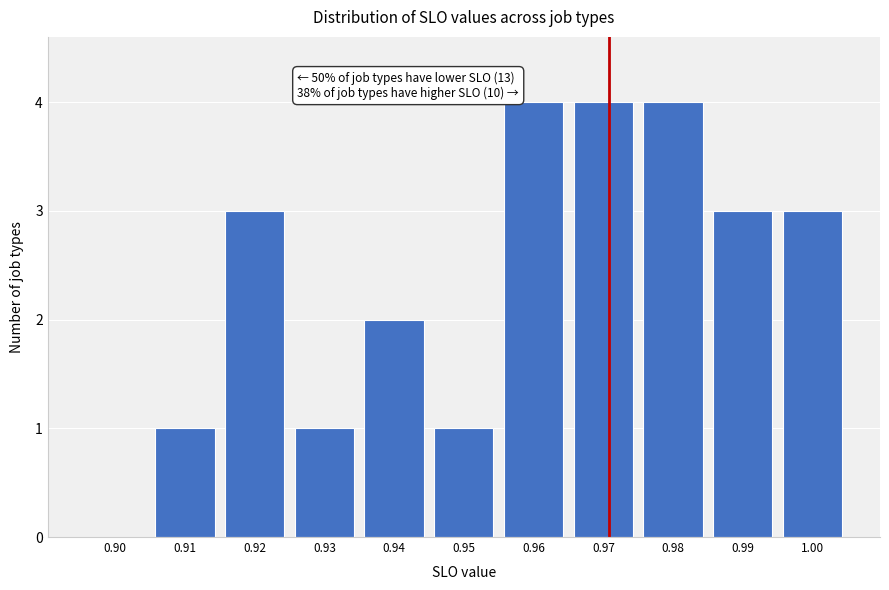

Reading right to left, transcribe all the data shown in this chart.

1.00=3	0.99=3	0.98=4	0.97=4	0.96=4	0.95=1	0.94=2	0.93=1	0.92=3	0.91=1	0.90=0